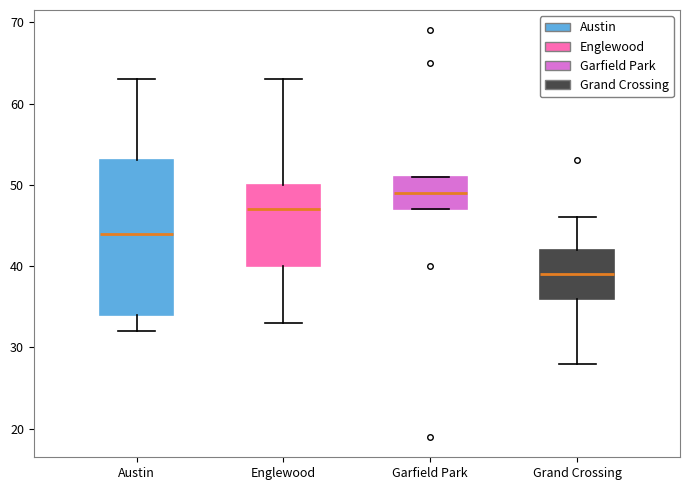

Reading left to right, transcribe this box plot: for each box, give where its median line is, the range the box spans, and where its two whiskers end, as read against the y-axis. The values are not printed on the chart, so give them approximately, as read against the axis.

Austin: median 44, box 34 to 53, whiskers 32 to 63
Englewood: median 47, box 40 to 50, whiskers 33 to 63
Garfield Park: median 49, box 47 to 51, whiskers 47 to 51
Grand Crossing: median 39, box 36 to 42, whiskers 28 to 46